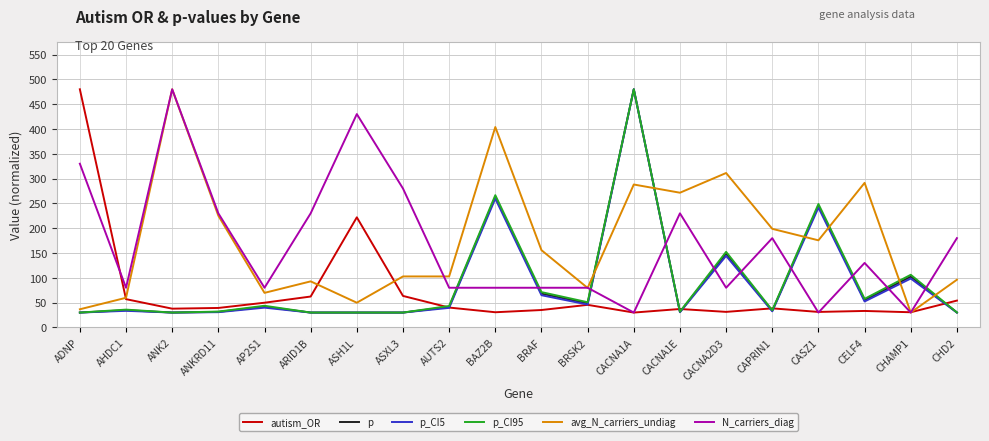

How many values in the avg_N_carriers_undiag series exceed 155?

10